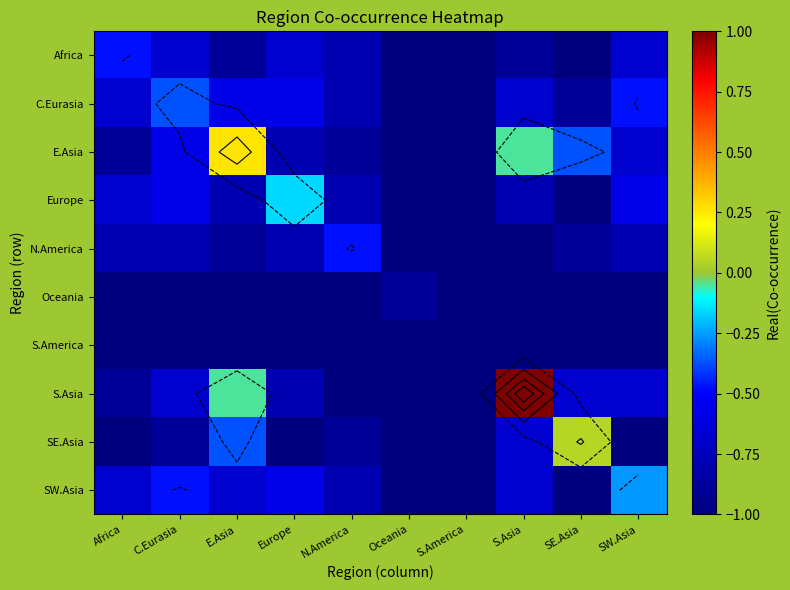

How many data points in E.Asia are above 0?

1